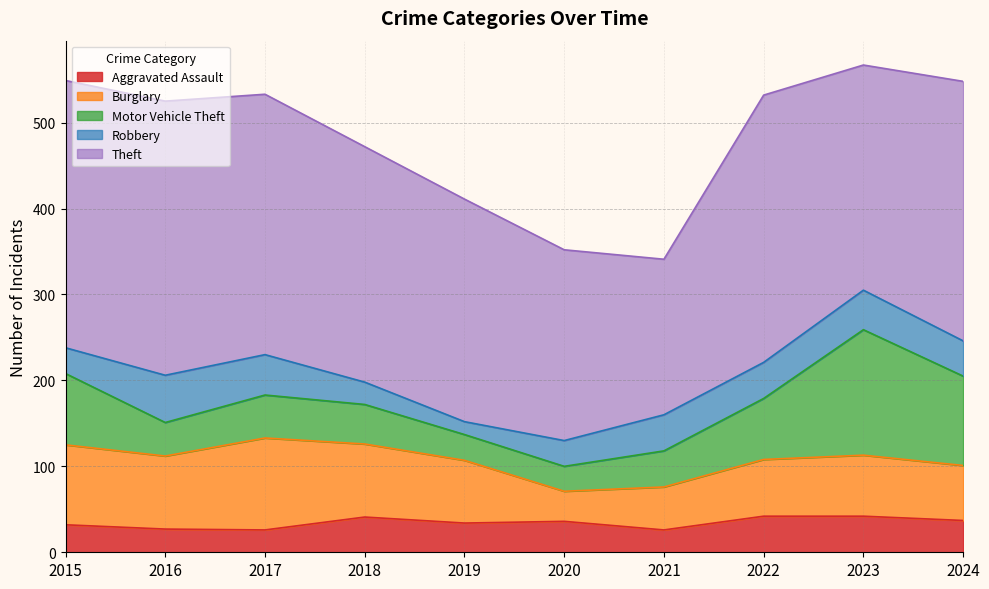

Rank the series by their maximum value, from lowest to highest.

Aggravated Assault, Robbery, Burglary, Motor Vehicle Theft, Theft